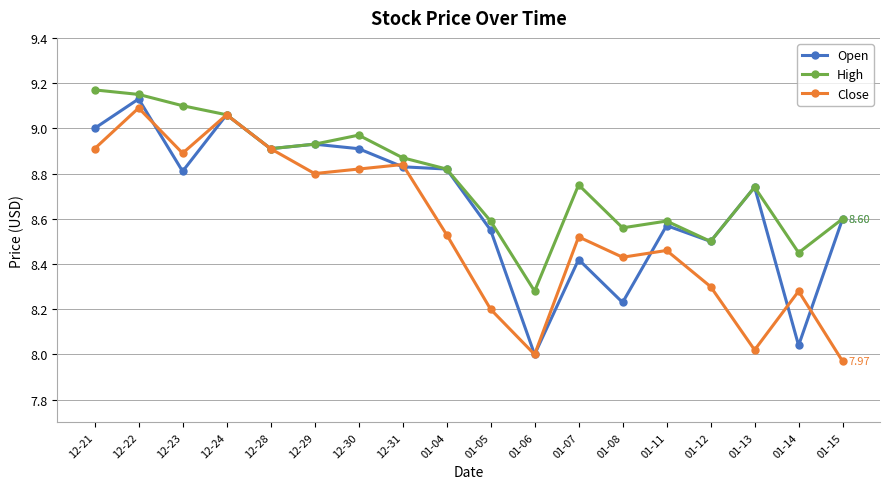

Is the value of Close at 01-06 greater than the value of High at 12-30?

No